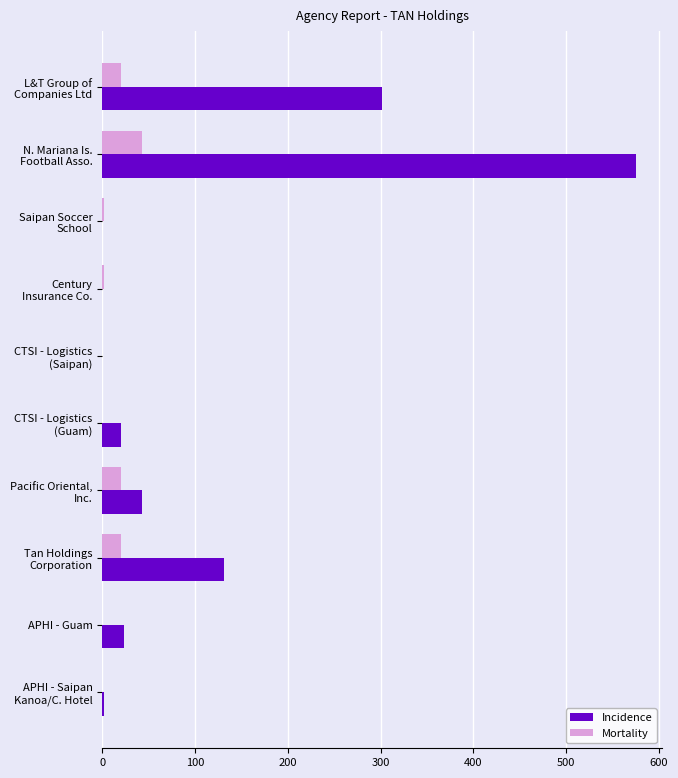

Which series has the largest total across all categories?

Incidence